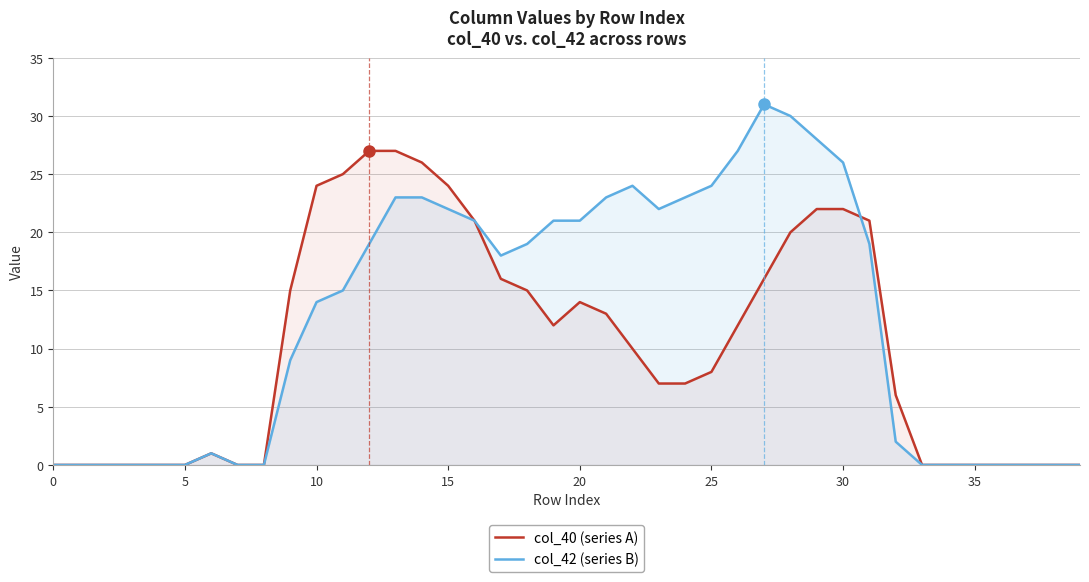

True or false: col_42 (series B) has a value of 0 at 5.

True